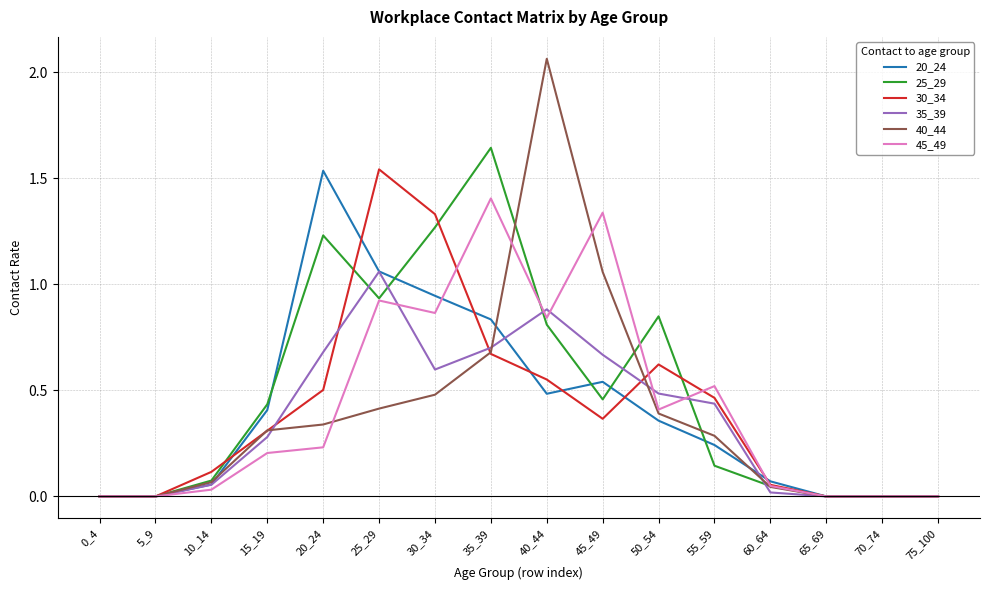

Which series changed the most between 25_29 and 55_59?

30_34